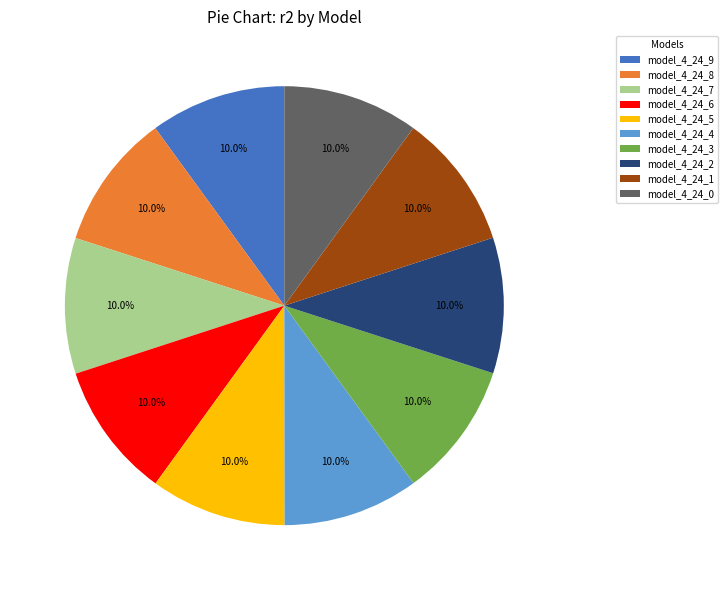

Does model_4_24_5 account for over 50% of the chart?

No